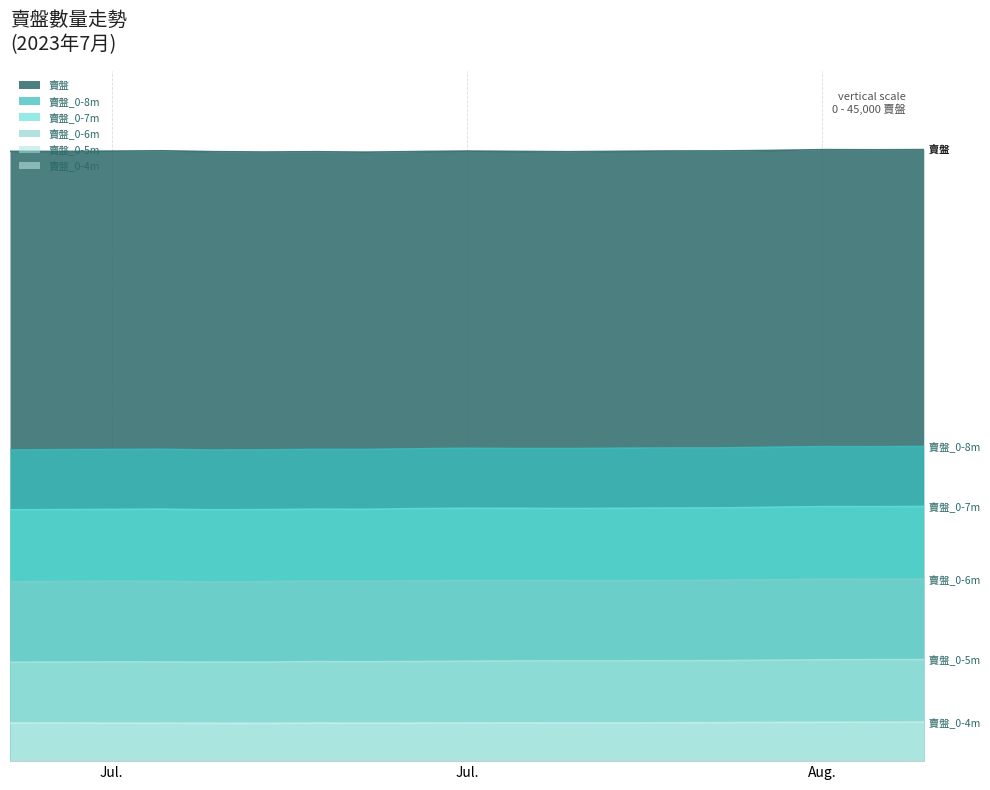

True or false: 賣盤_0-7m and 賣盤_0-4m cross at least once.

False